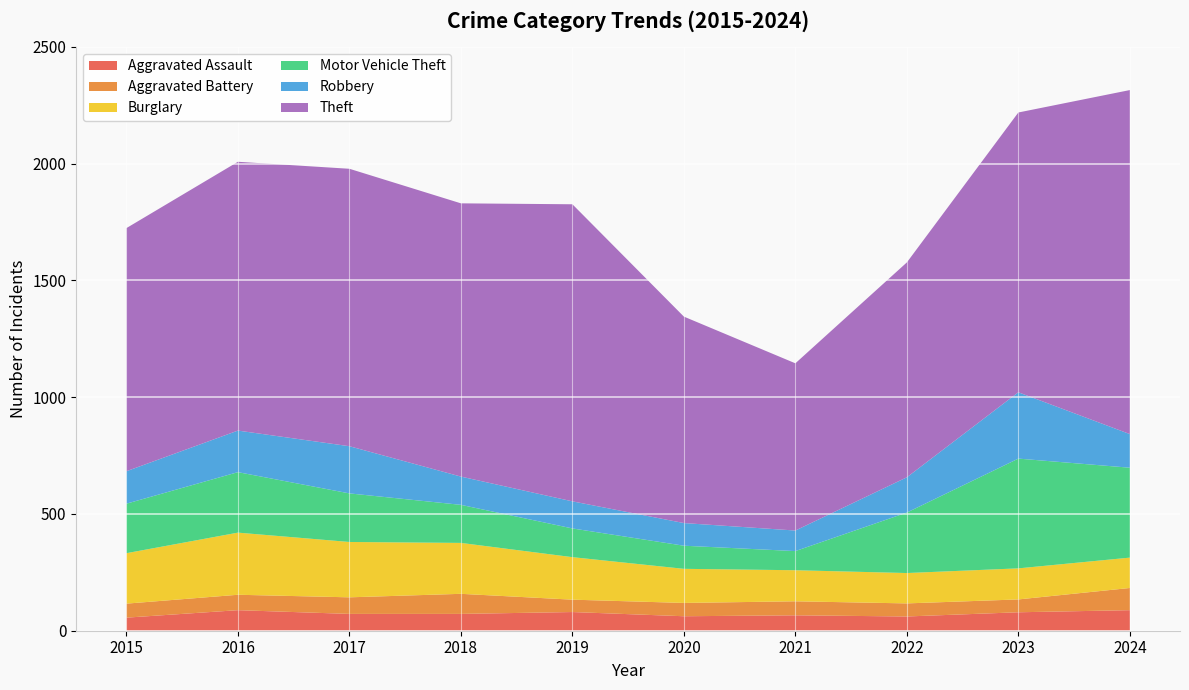

Reading right to left, list all the values displayed in this chart.

Aggravated Assault: 2024=88	2023=79	2022=61	2021=66	2020=62	2019=80	2018=72	2017=72	2016=88	2015=56
Aggravated Battery: 2024=95	2023=55	2022=56	2021=60	2020=57	2019=53	2018=86	2017=71	2016=66	2015=60
Burglary: 2024=130	2023=133	2022=130	2021=133	2020=146	2019=182	2018=218	2017=237	2016=266	2015=216
Motor Vehicle Theft: 2024=385	2023=470	2022=259	2021=82	2020=99	2019=123	2018=163	2017=208	2016=259	2015=212
Robbery: 2024=144	2023=284	2022=151	2021=88	2020=97	2019=116	2018=121	2017=202	2016=178	2015=139
Theft: 2024=1473	2023=1198	2022=920	2021=716	2020=884	2019=1272	2018=1170	2017=1188	2016=1151	2015=1041